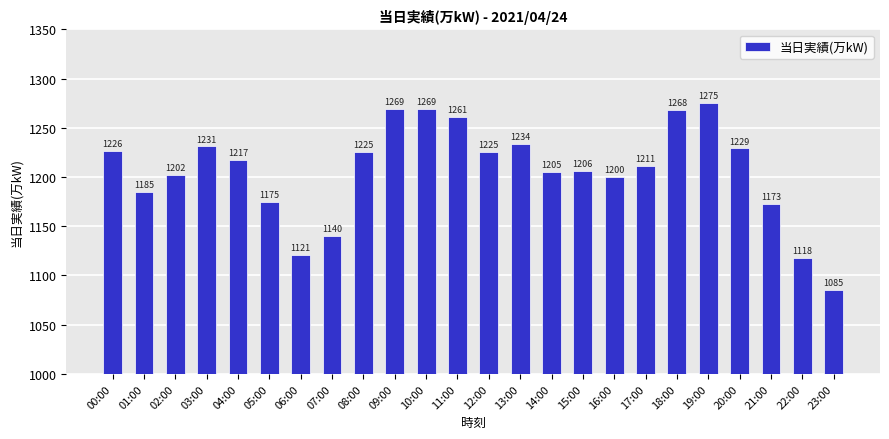

Between 20:00 and 07:00, which is larger?

20:00